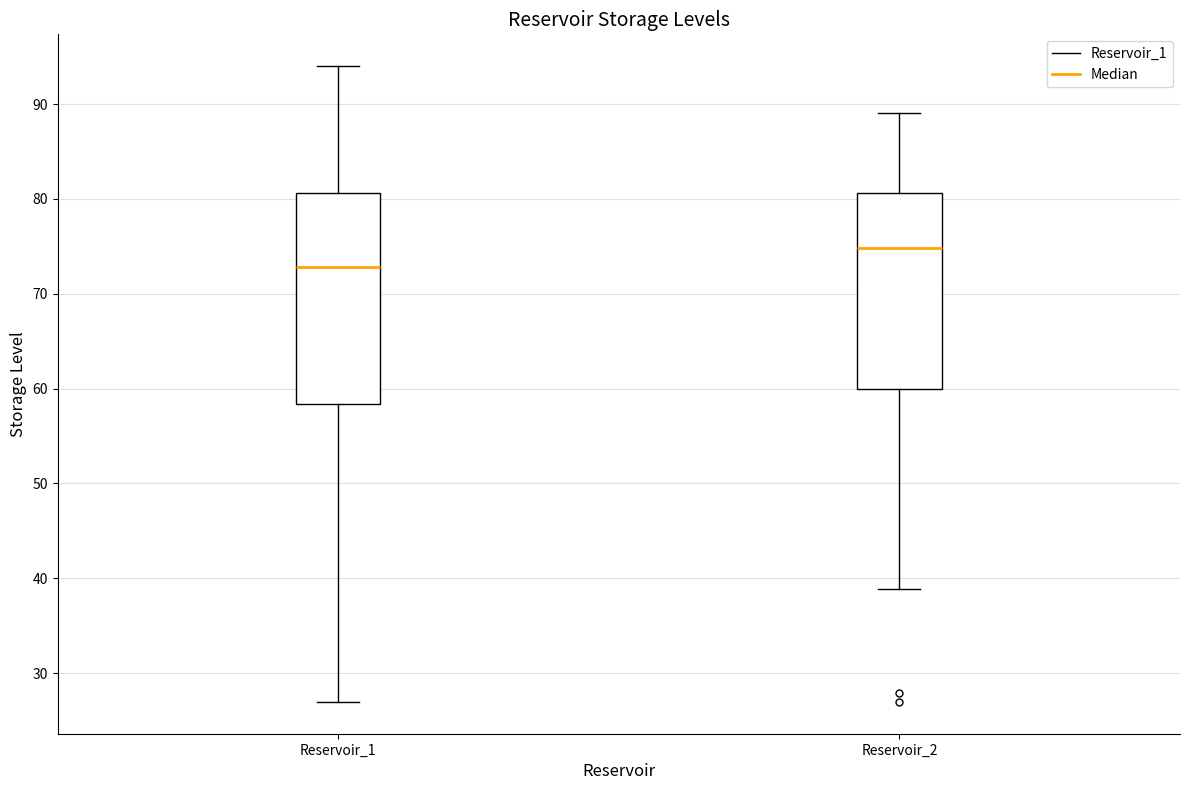

Where does the median line of the box for Reservoir_1 sit on the y-axis? The values are not printed on the chart, so give them approximately, as read against the axis.

73